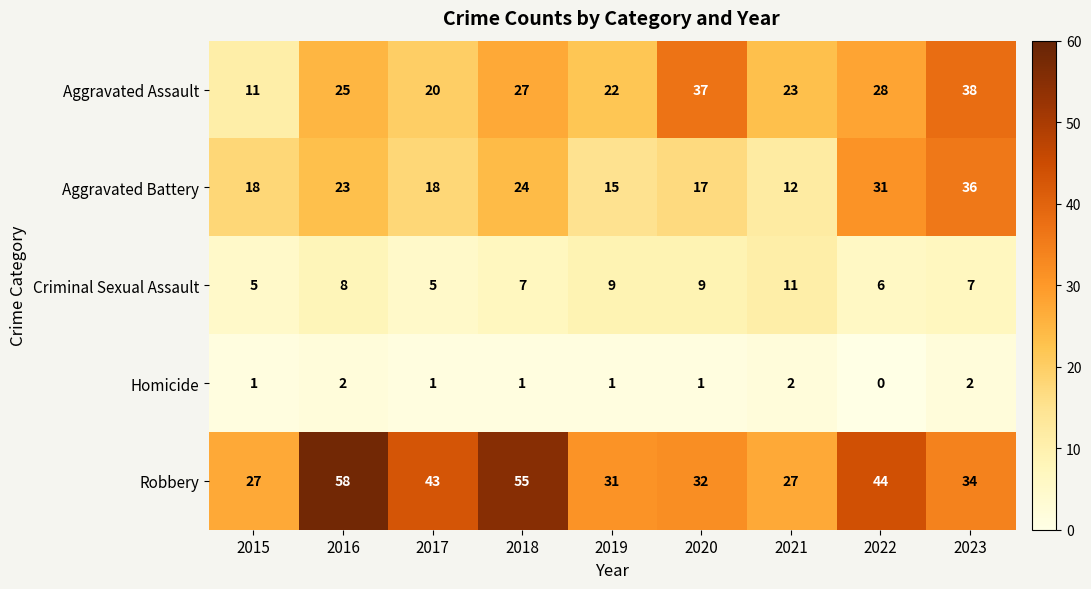

What is the average value of the Aggravated Battery series?

22